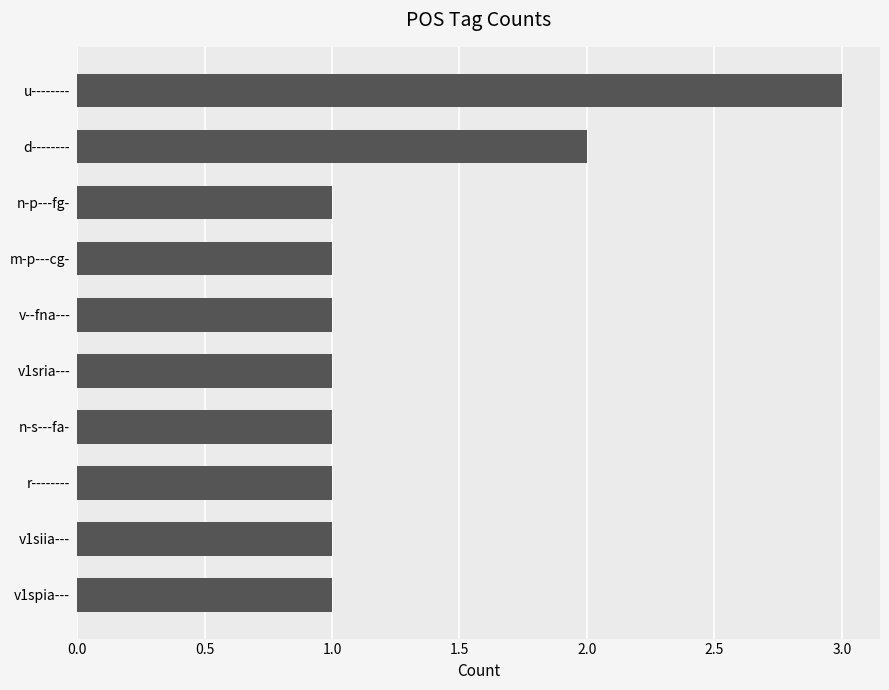

What is the sum of all values?

13